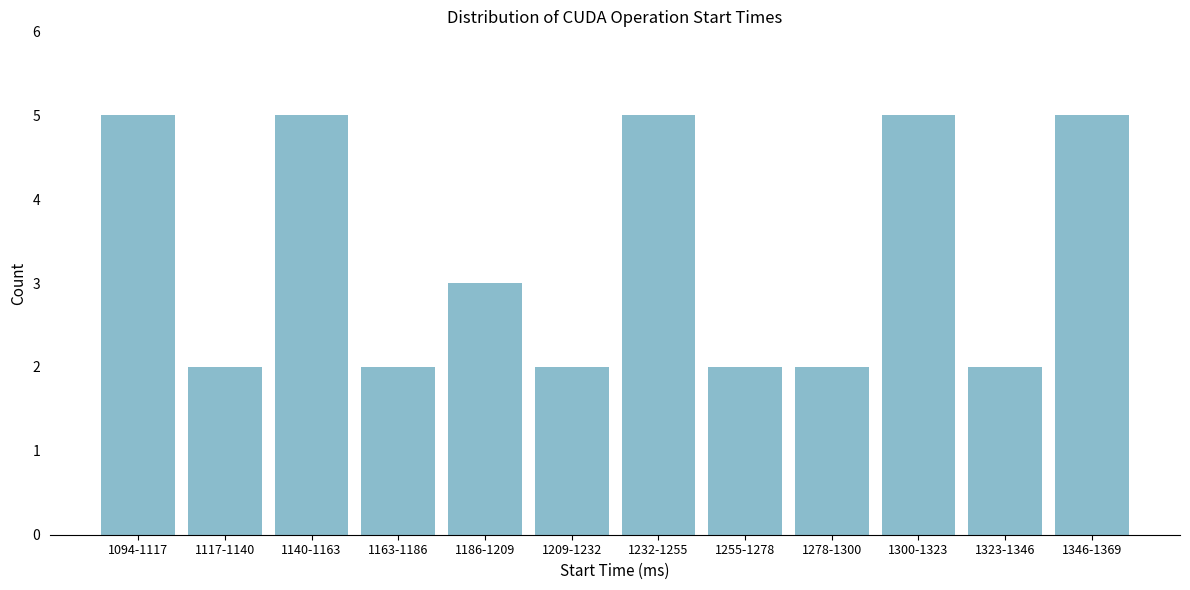

Reading right to left, transcribe all the data shown in this chart.

5	2	5	2	2	5	2	3	2	5	2	5